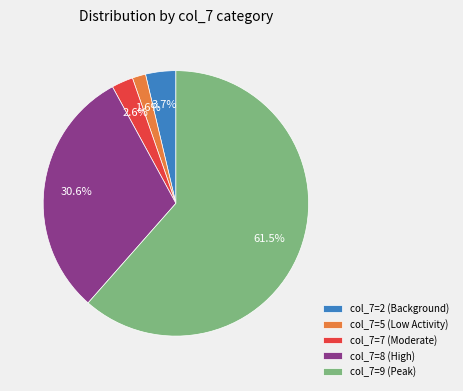

How many segments does this pie chart have?

5